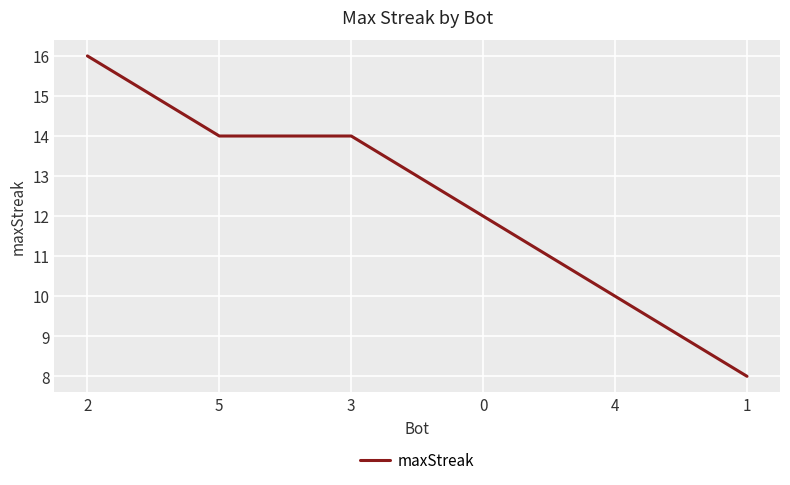

Approximately how many times larger is the value at 4 compared to 3?

0.7